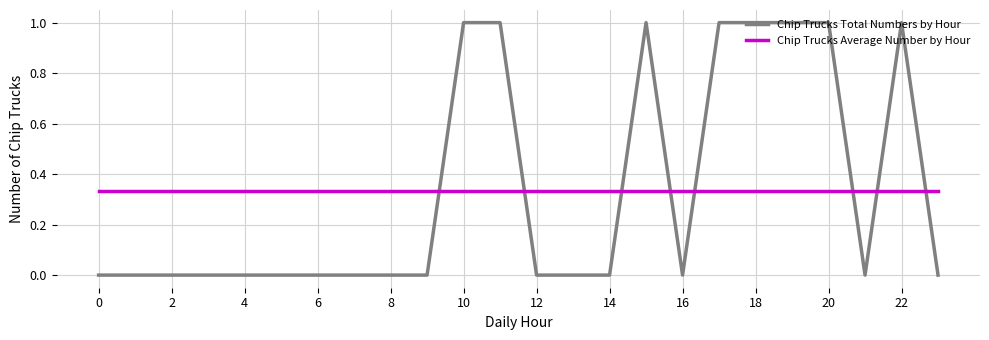

Which series has the largest range (max minus min)?

Chip Trucks Total Numbers by Hour